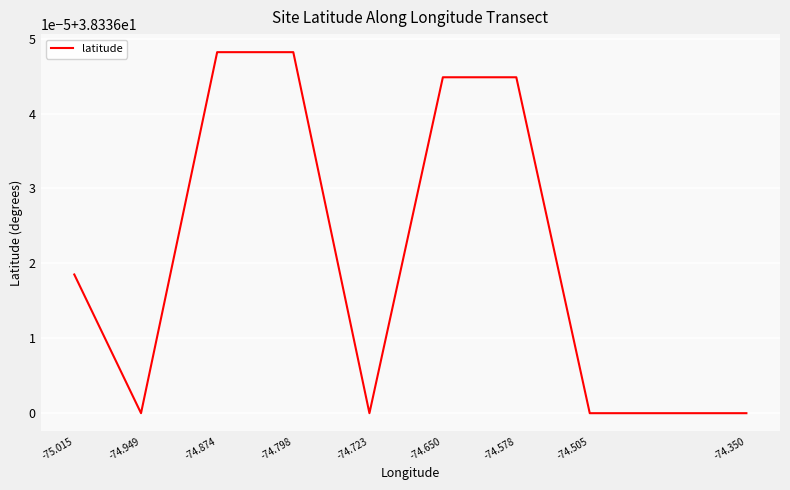

Which label corresponds to the smallest value in the chart?

-74.949